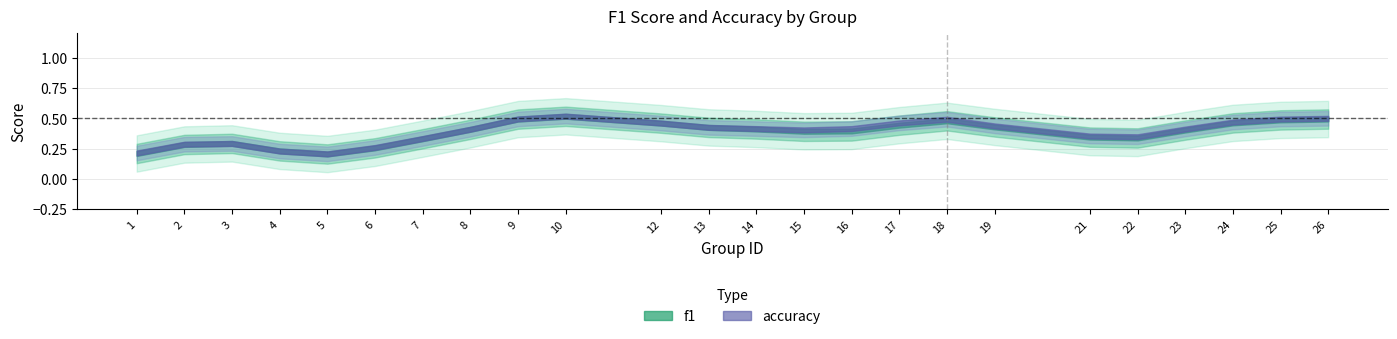

After their last crossing, which series has the higher values: f1 or accuracy?

accuracy